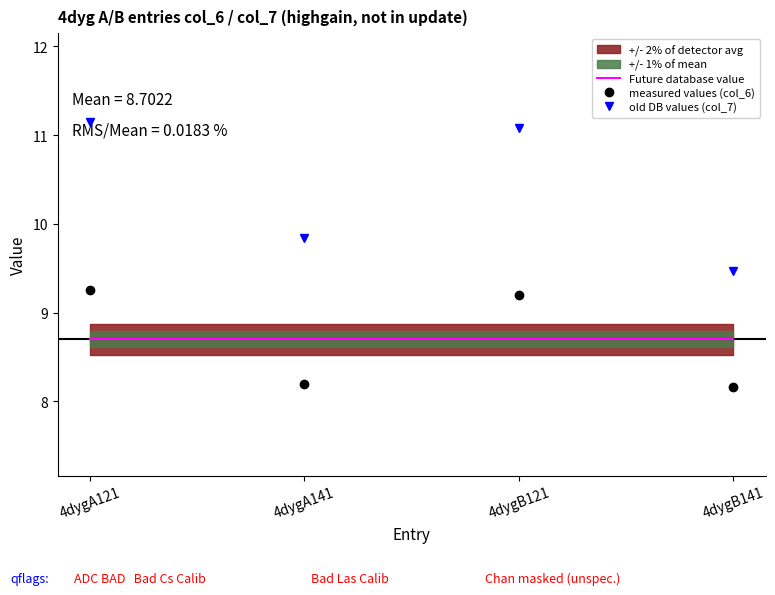

Rank the series at 4dygA141 from lowest to highest value.

measured values (col_6), Future database value, old DB values (col_7)